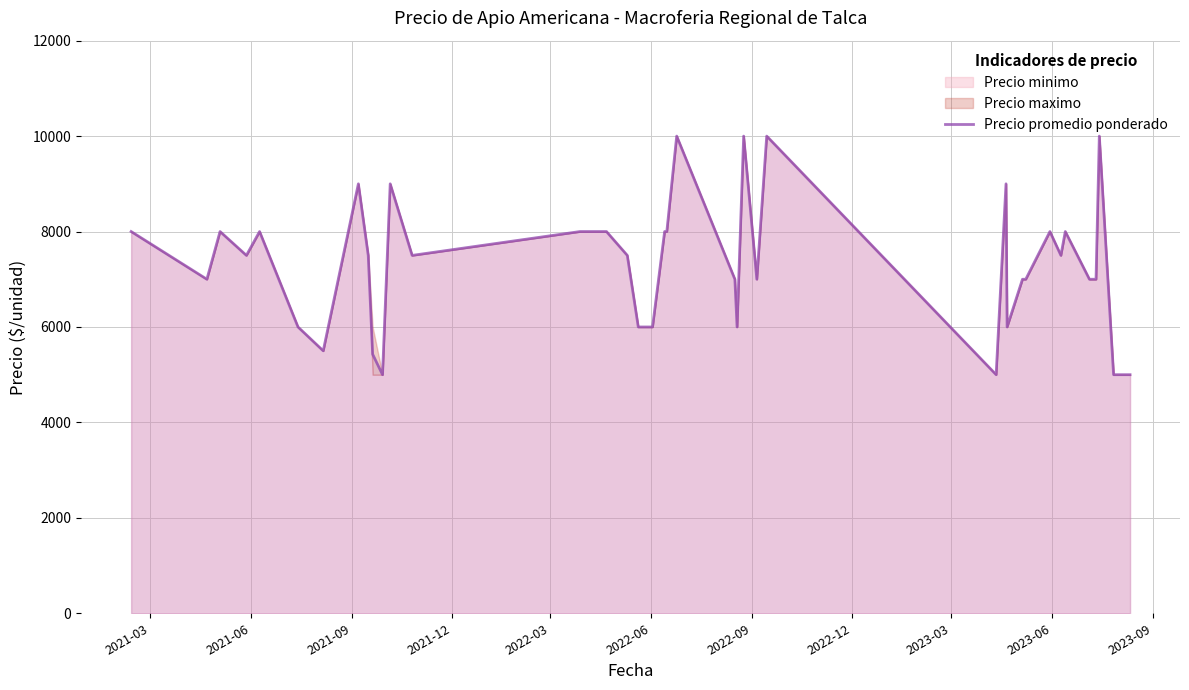

What is the maximum value for Precio promedio ponderado?

10000